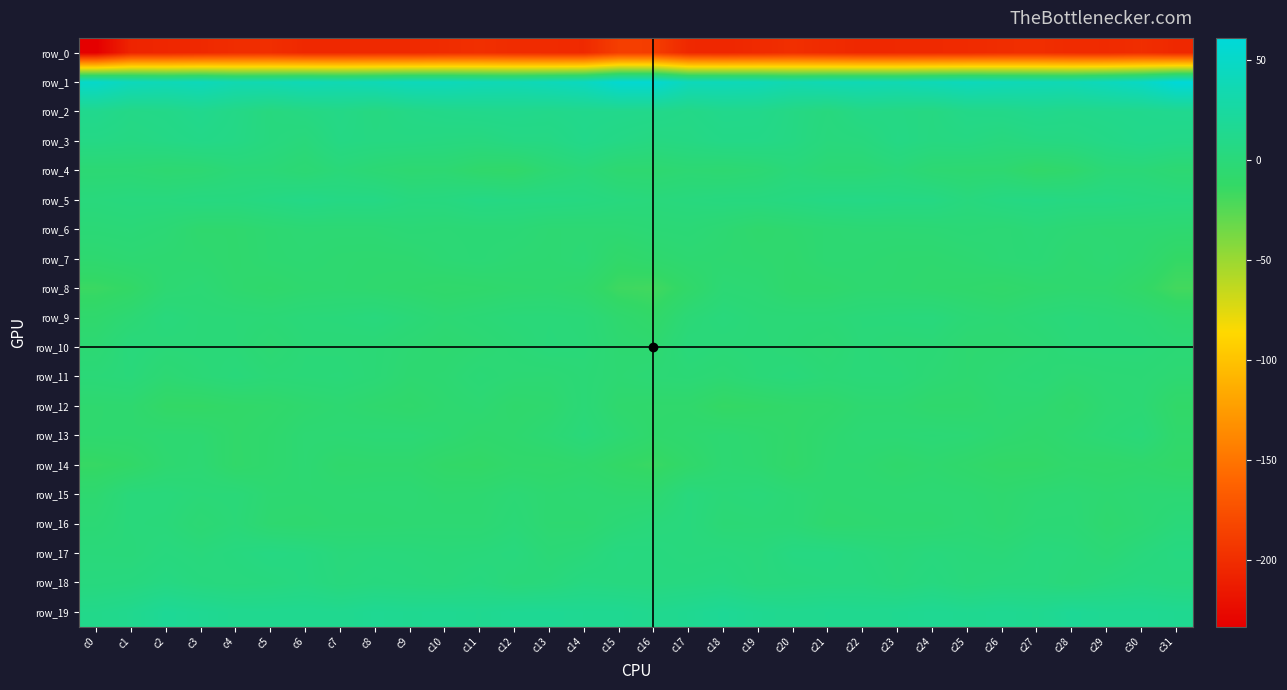

The row_2 series shows 11.5 at c9. True or false?

False